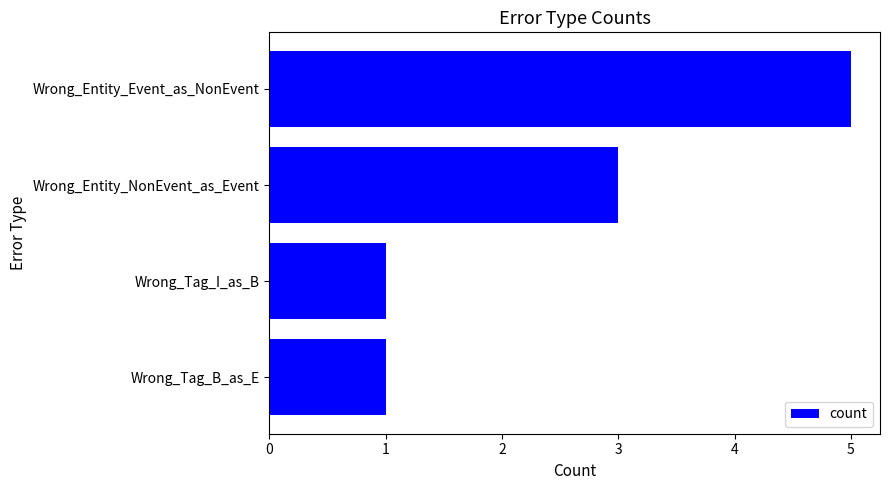

What position from the bottom is Wrong_Entity_Event_as_NonEvent?

4